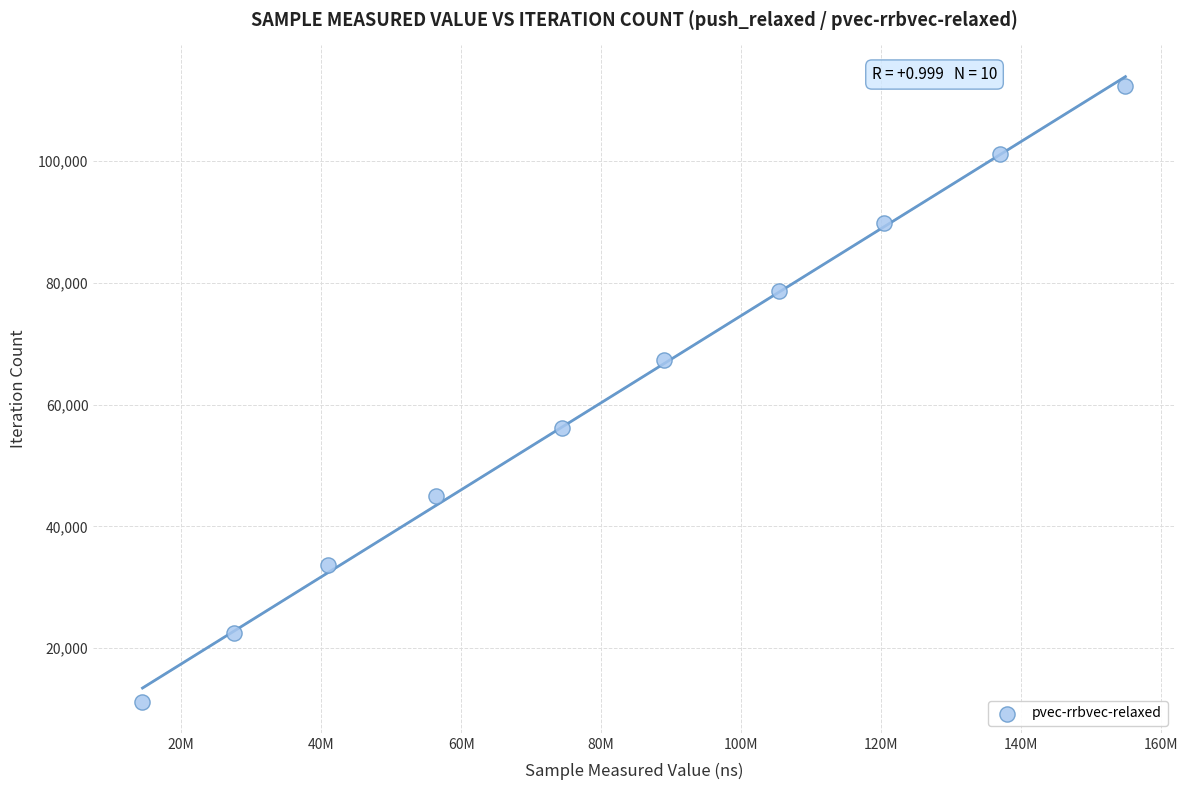

What is the average Y value?

61765